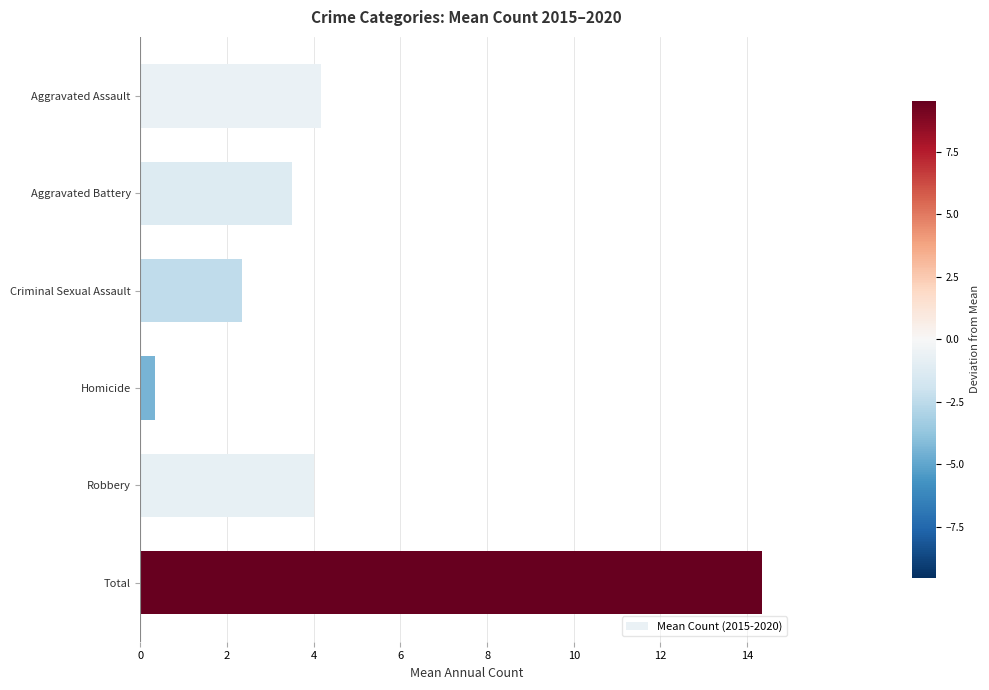

What is the sum of the values at Aggravated Battery and Criminal Sexual Assault?

5.8